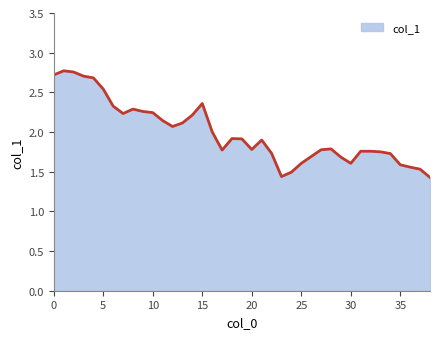

Does the chart have visible grid lines?

No